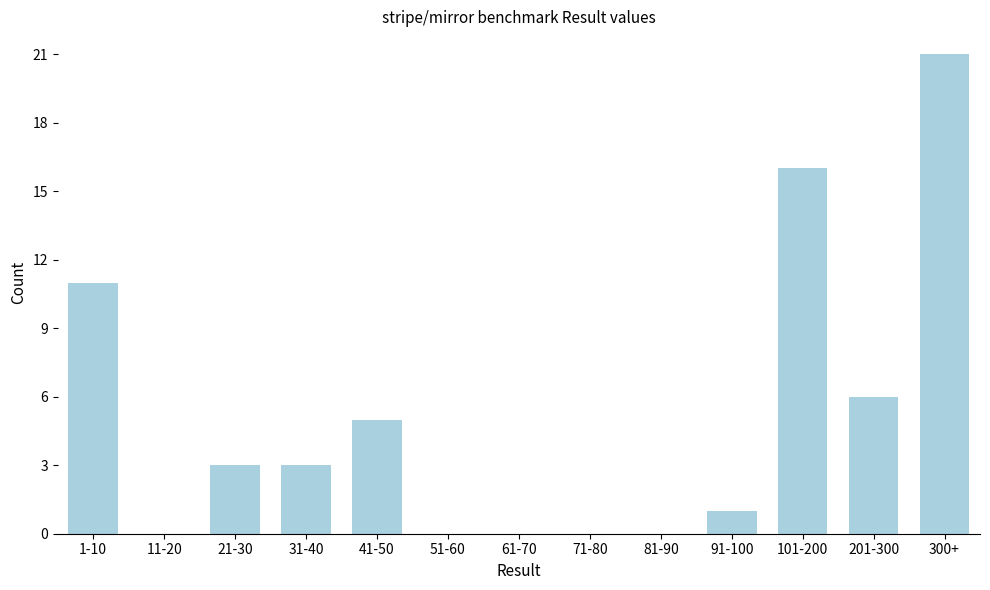

Reading left to right, extract all data points from this chart.

1-10=11	11-20=0	21-30=3	31-40=3	41-50=5	51-60=0	61-70=0	71-80=0	81-90=0	91-100=1	101-200=16	201-300=6	300+=21